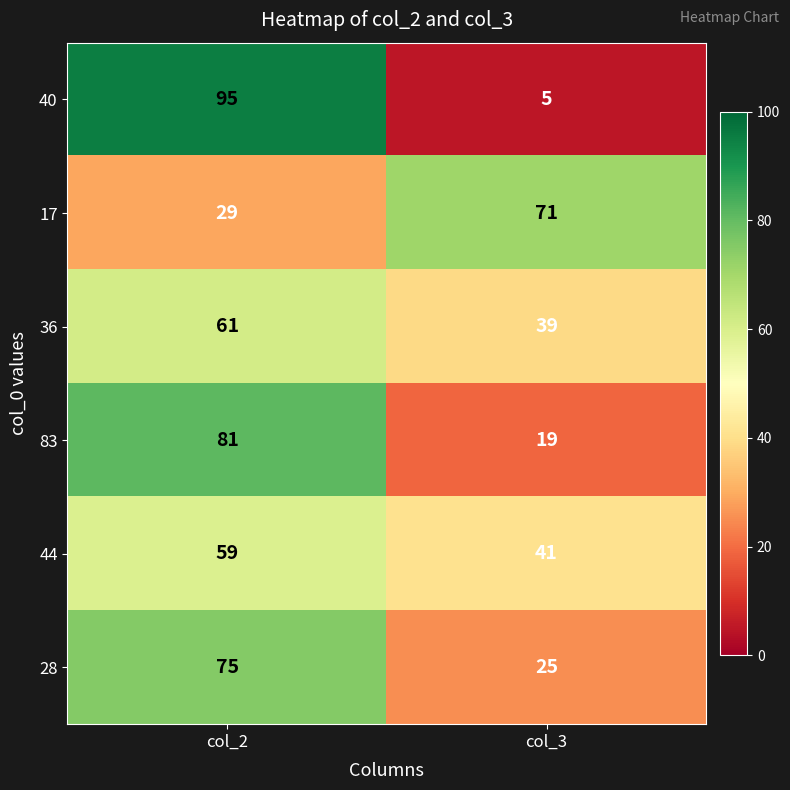

Rank the series by their maximum value, from lowest to highest.

44, 36, 17, 28, 83, 40